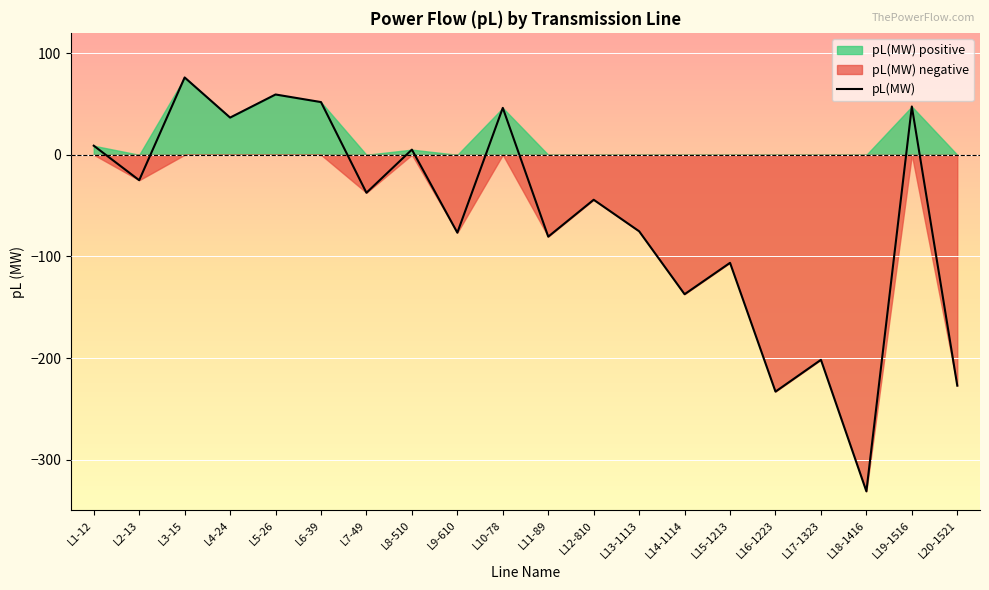

At which label is the value closest to -127?

L14-1114